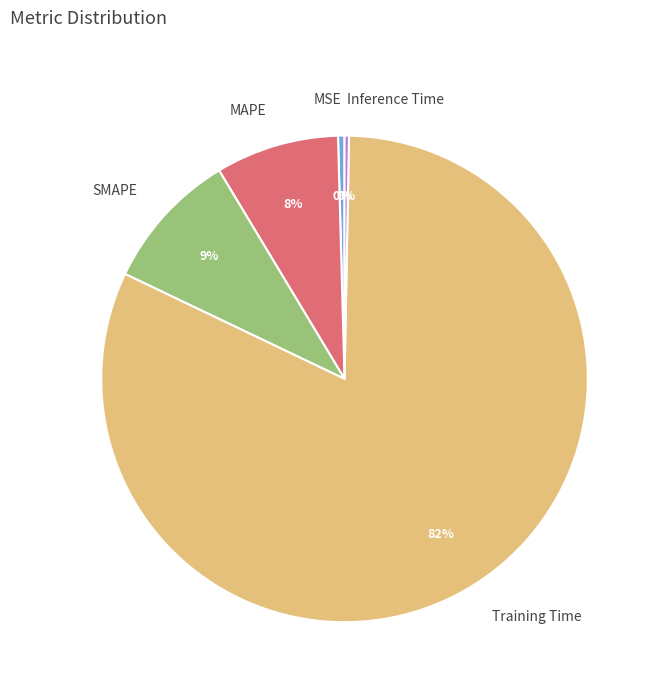

Is the sum of SMAPE and Inference Time greater than half?

No